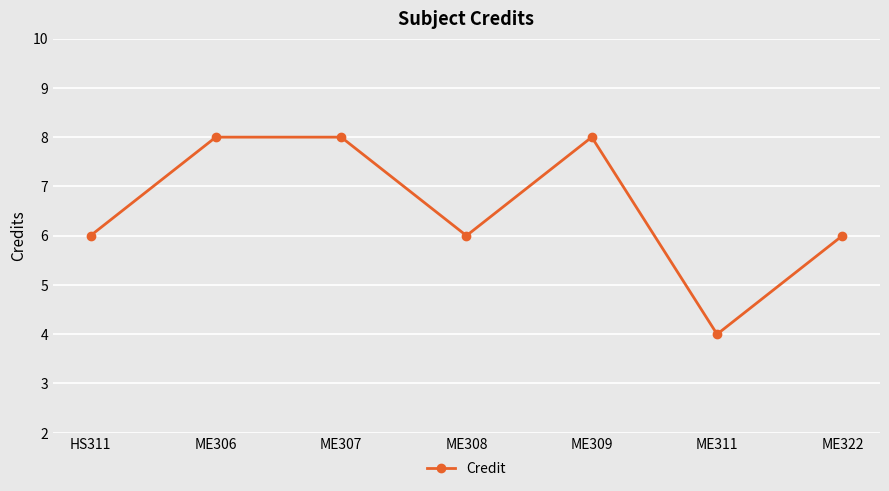

Is it true that the value at ME309 is 6?

False